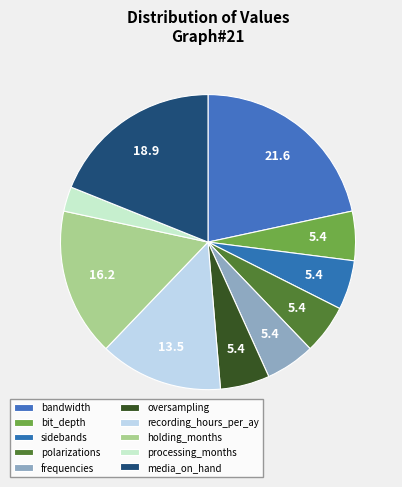

Which has a higher value, recording_hours_per_ay or bit_depth?

recording_hours_per_ay